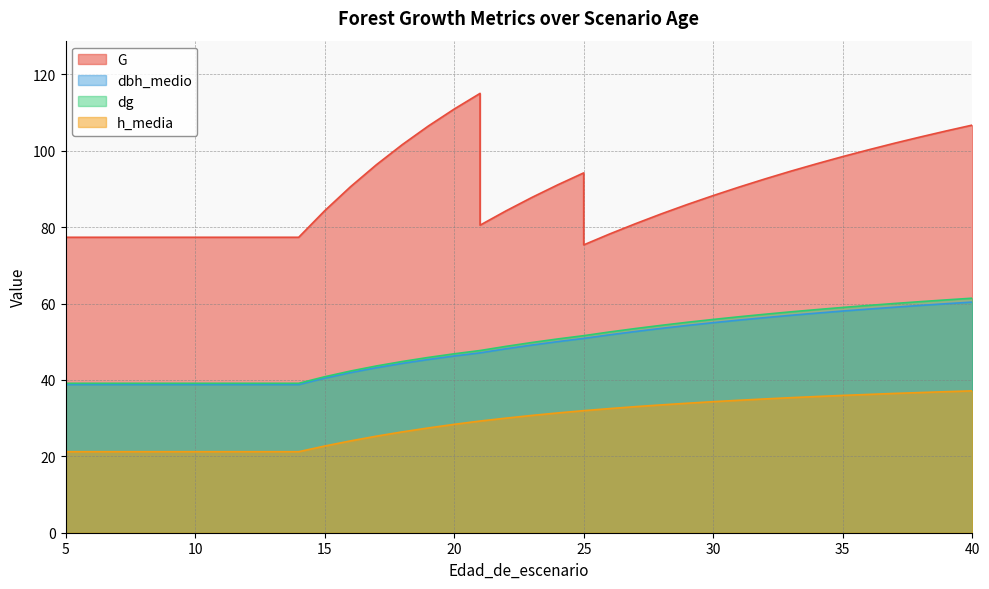

What is the value of the dbh_medio point at the 7th from the left?

38.8